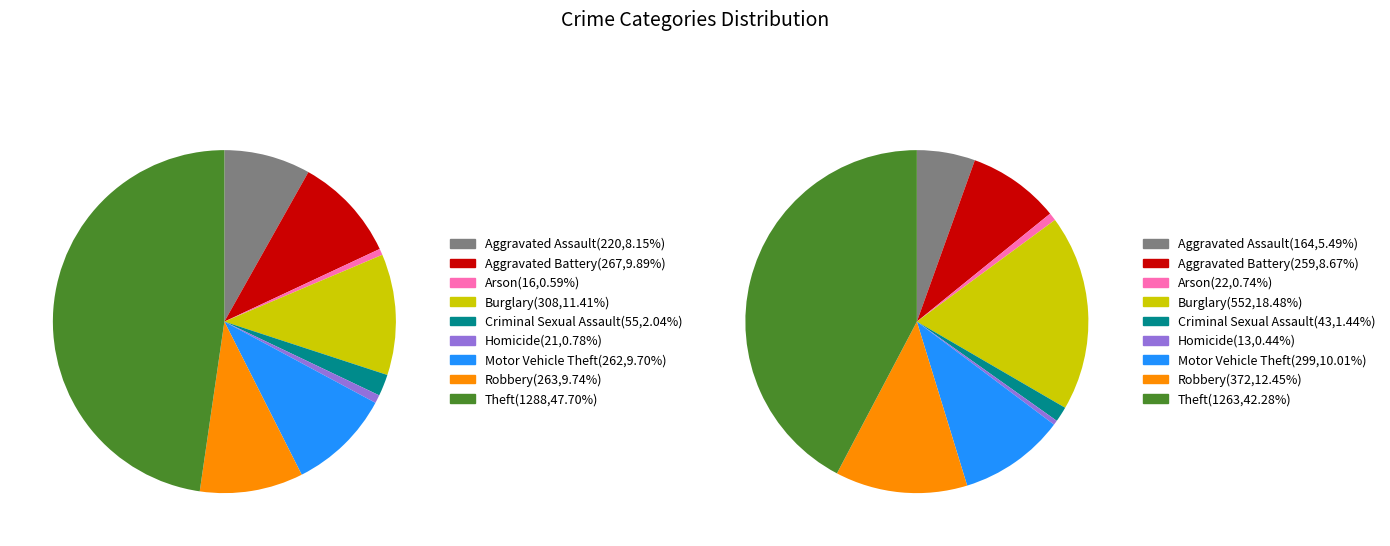

Which has a higher value, Robbery or Homicide?

Robbery